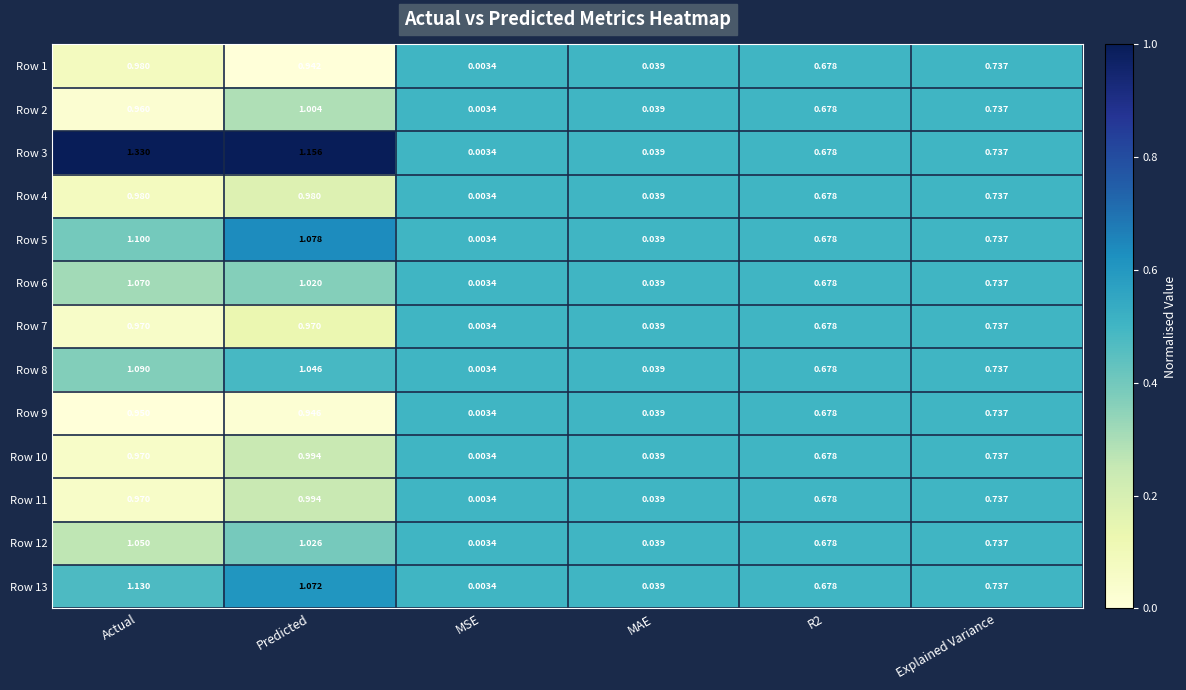

Is the value of Row 12 at Predicted greater than the value of Row 10 at Explained Variance?

Yes